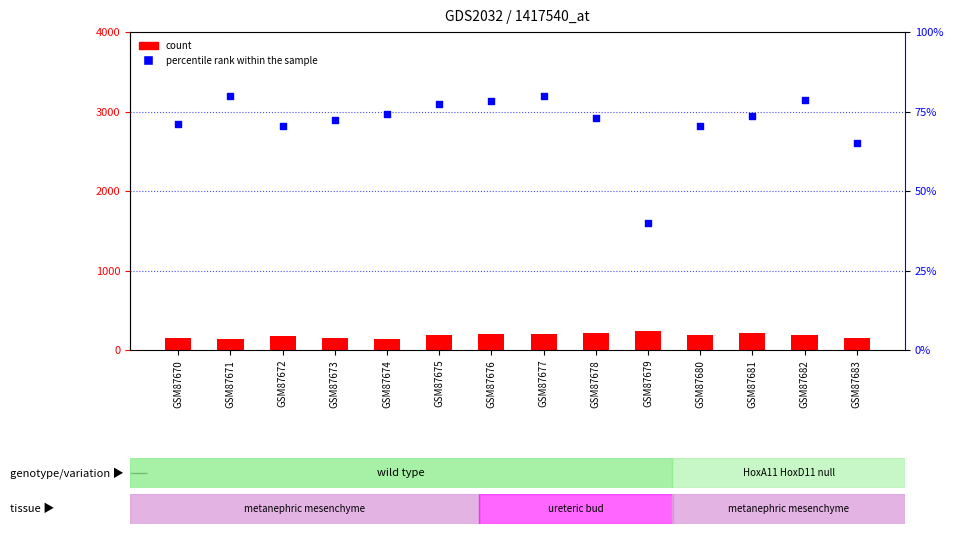

What is the total value across all series at GSM87679?

281.7